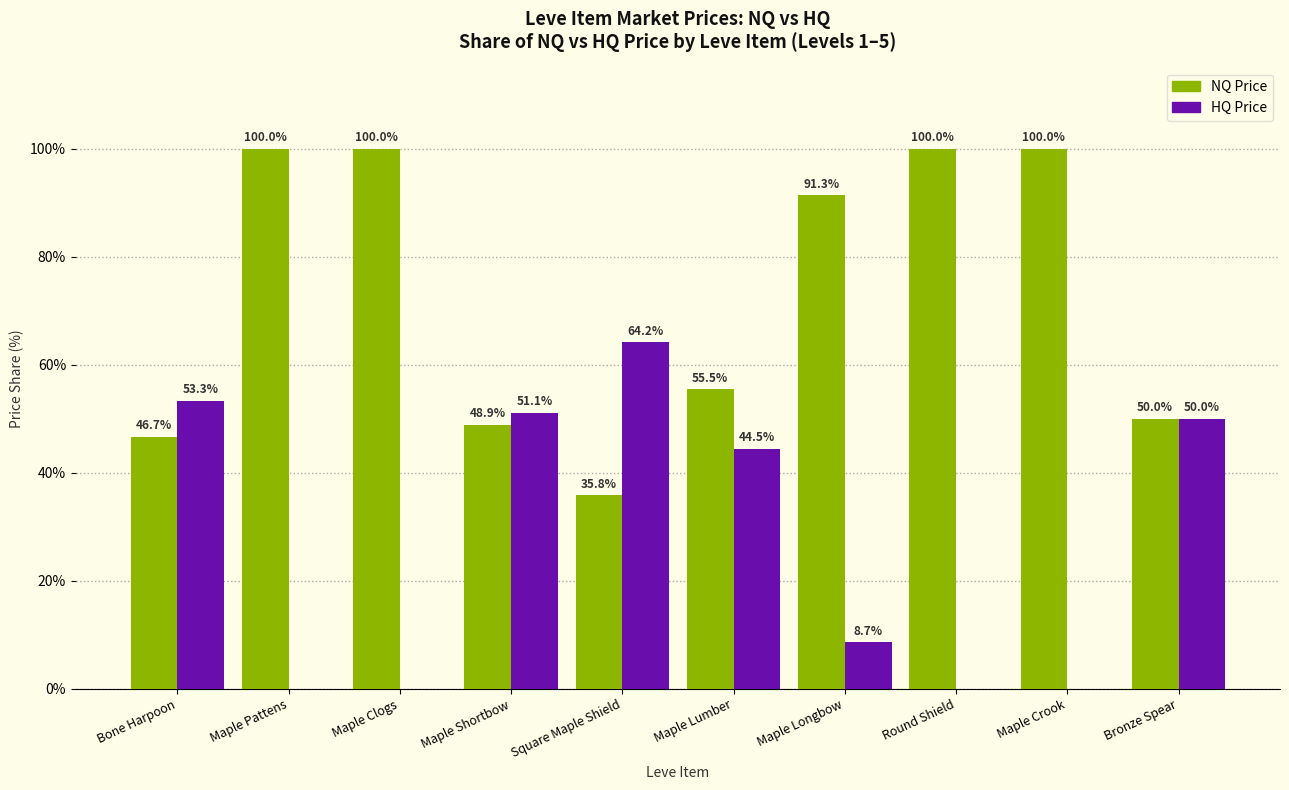

Is the value of HQ Price at Maple Pattens greater than the value of NQ Price at Bronze Spear?

No